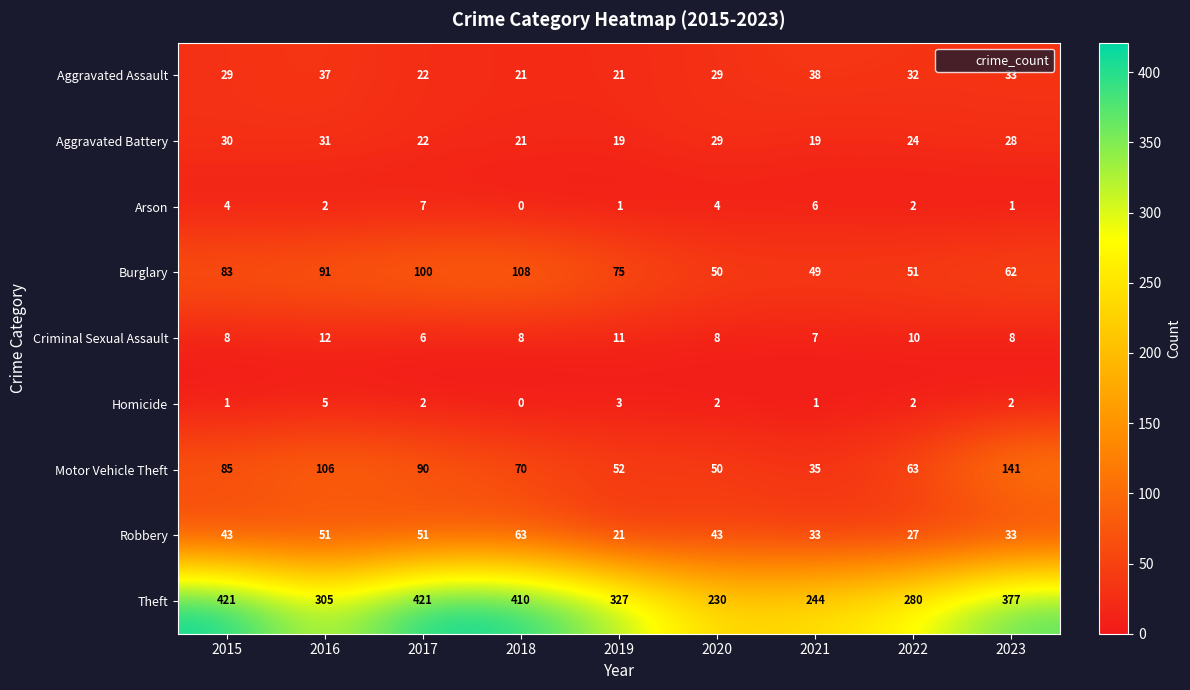

What is the difference between the highest and lowest values at 2019?

326